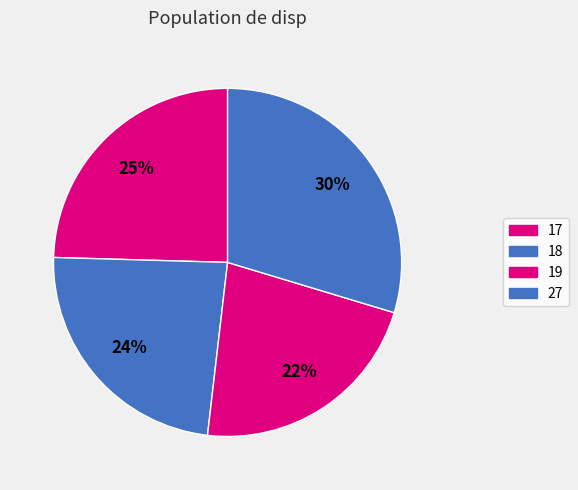

To the nearest percent, what is the average slice percentage?

25%